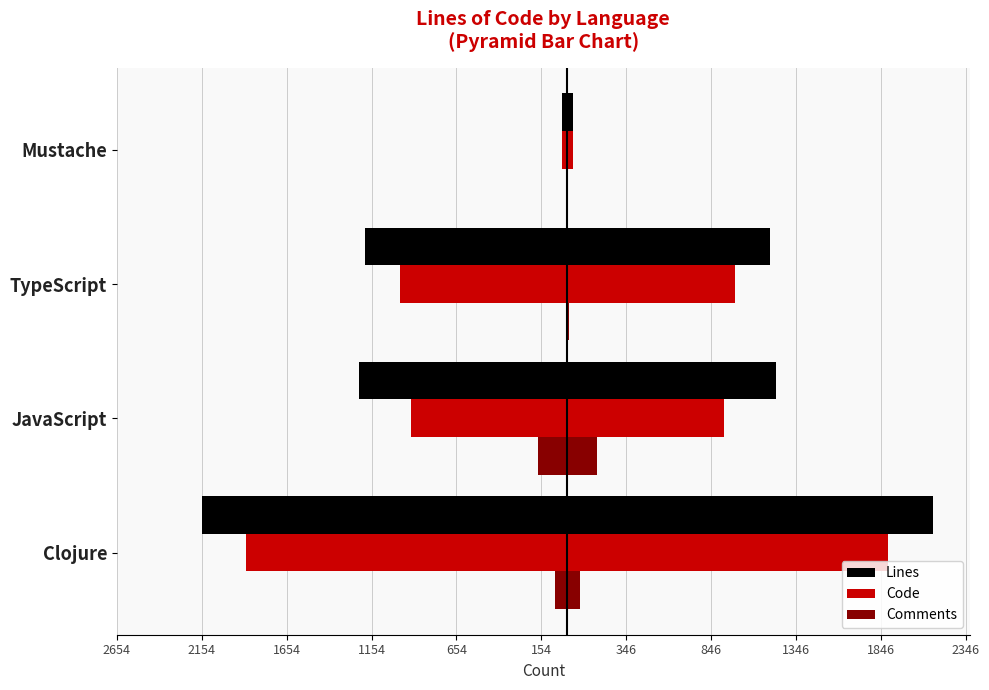

Is it true that Code equals -31 at Mustache?

True